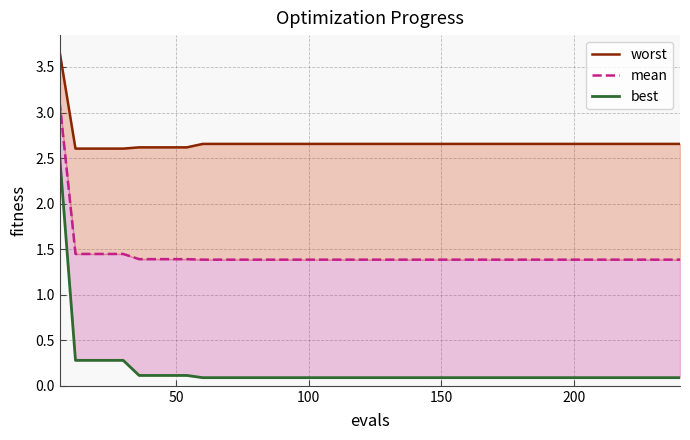

What are all the series names shown in the legend?

worst, mean, best